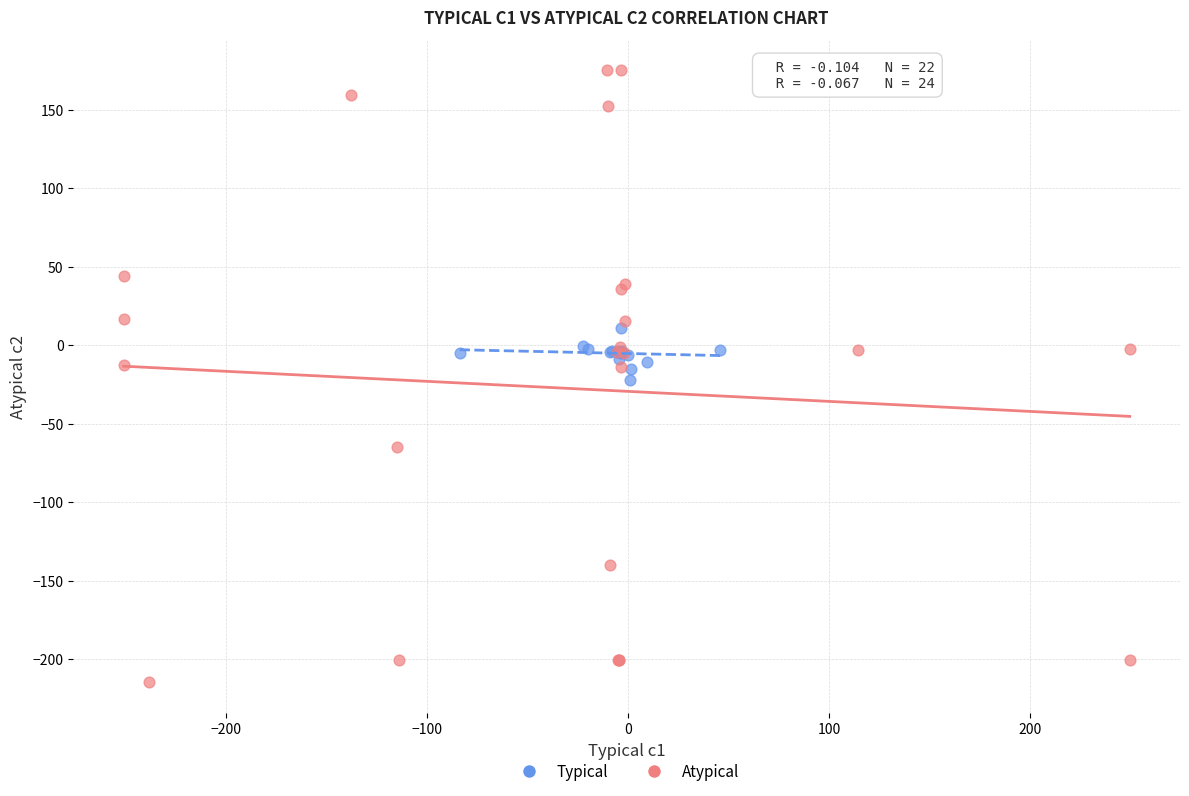

Which series has the largest Y range (max minus min)?

Atypical